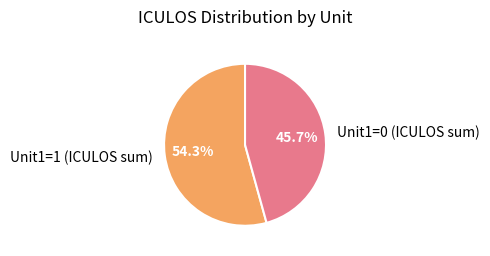

Count the number of slices in the pie.

2